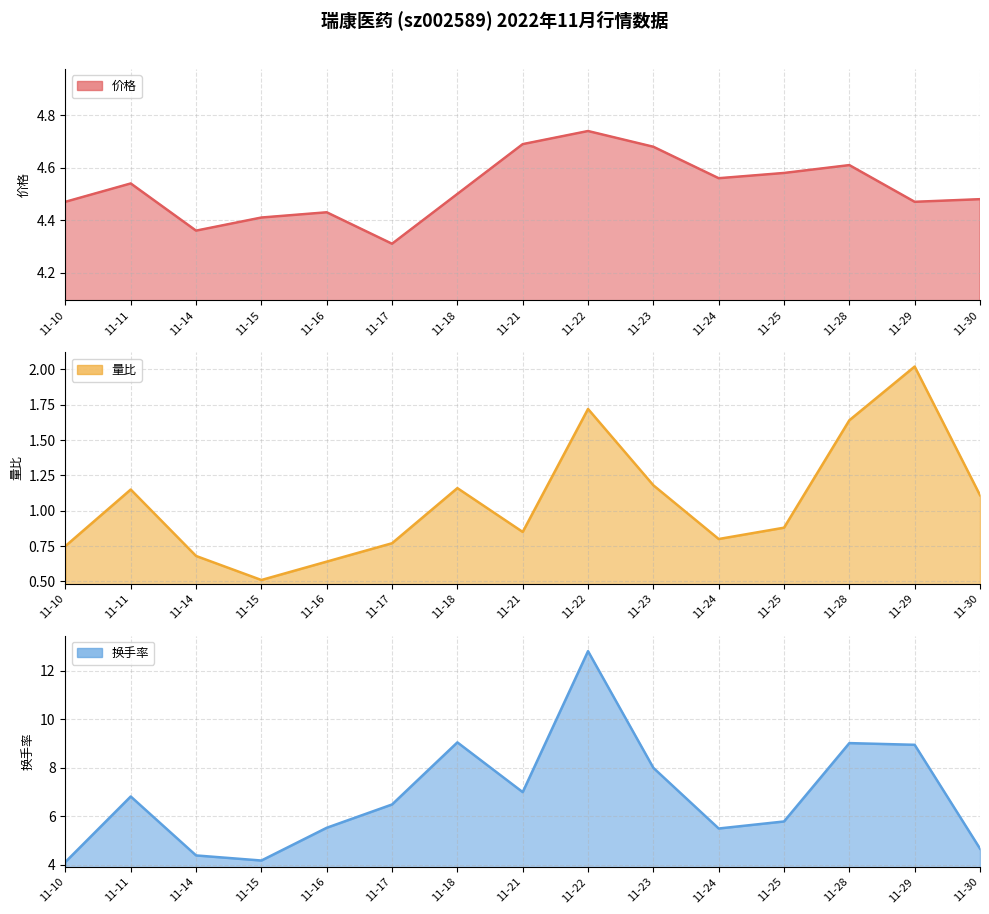

Rank the series by their average value, from lowest to highest.

量比, 价格, 换手率